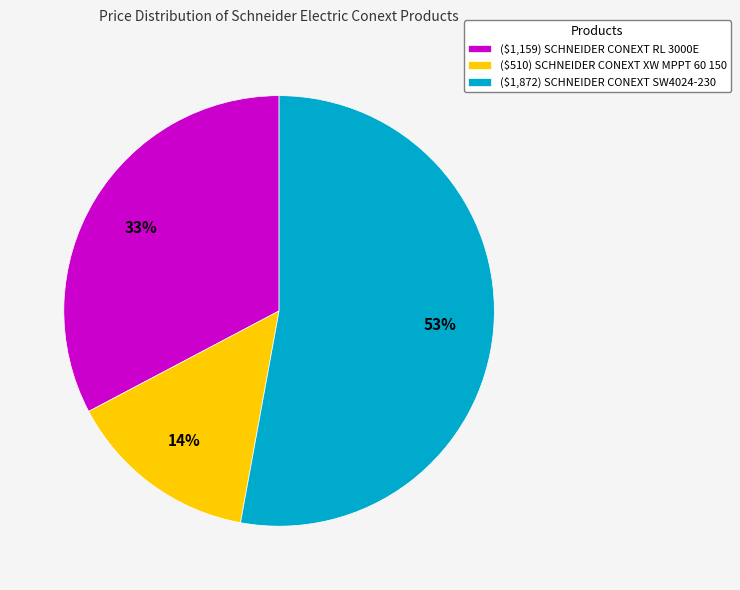

To the nearest percent, what portion does ($1,872) SCHNEIDER CONEXT SW4024-230 represent?

53%